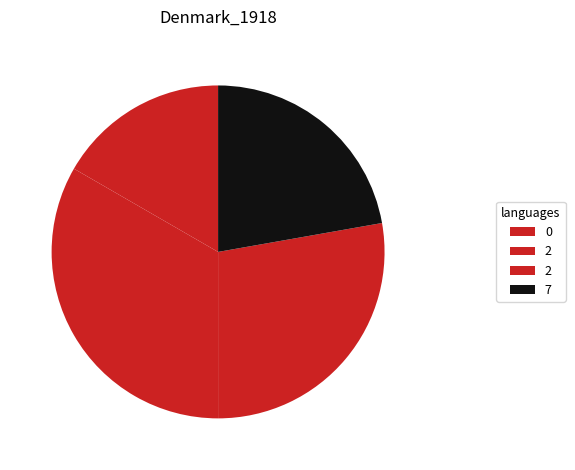

How many segments does this pie chart have?

4